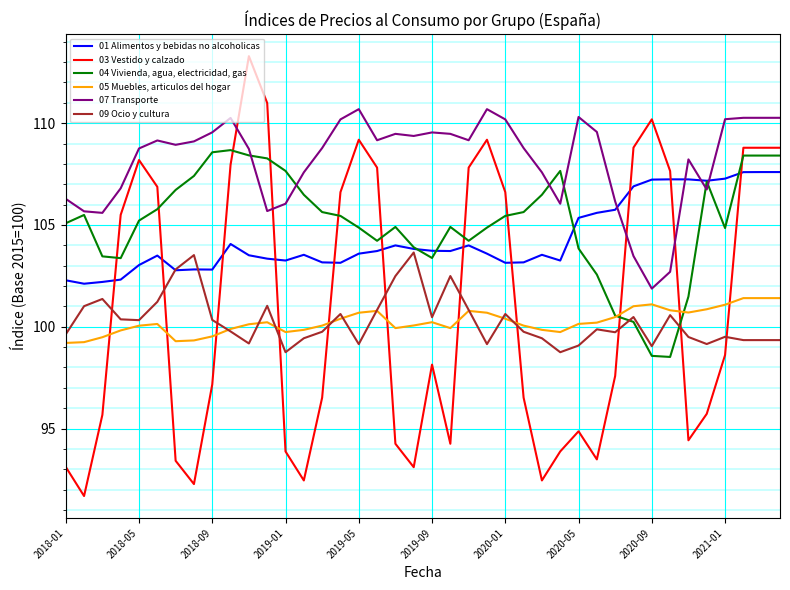

Which series ends up on top after the final intersection of 01 Alimentos y bebidas no alcoholicas and 07 Transporte?

07 Transporte